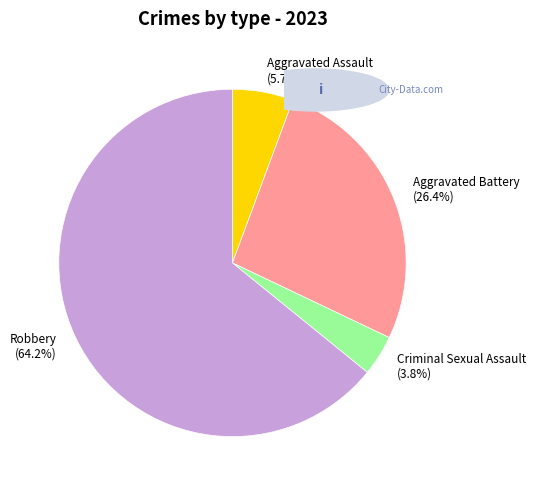

To the nearest percent, what percentage of the pie is Aggravated Assault?

6%